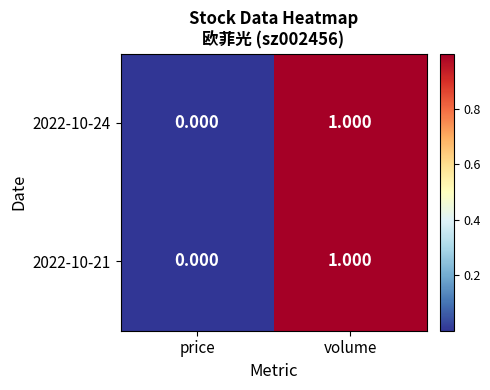

At which label is 2022-10-21 closest to 0?

price